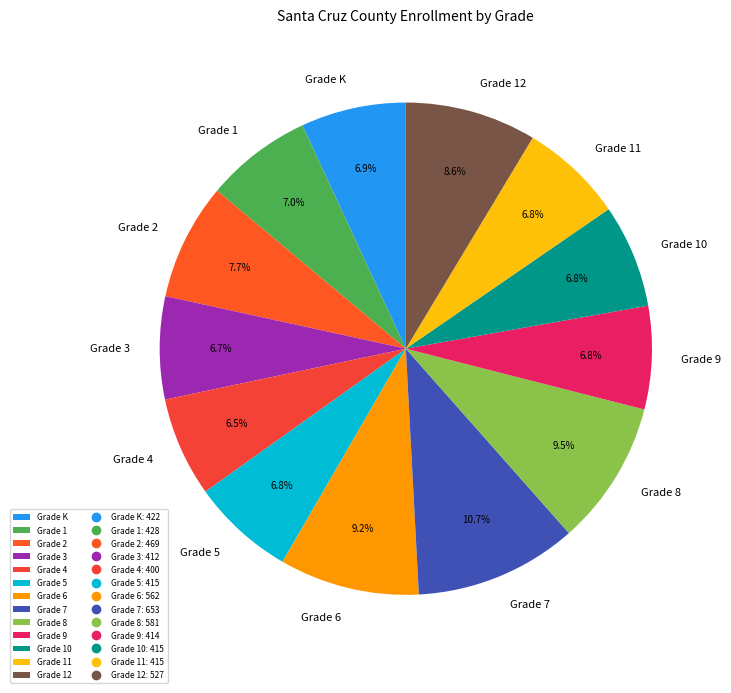

Which has a higher value, Grade 7 or Grade 6?

Grade 7